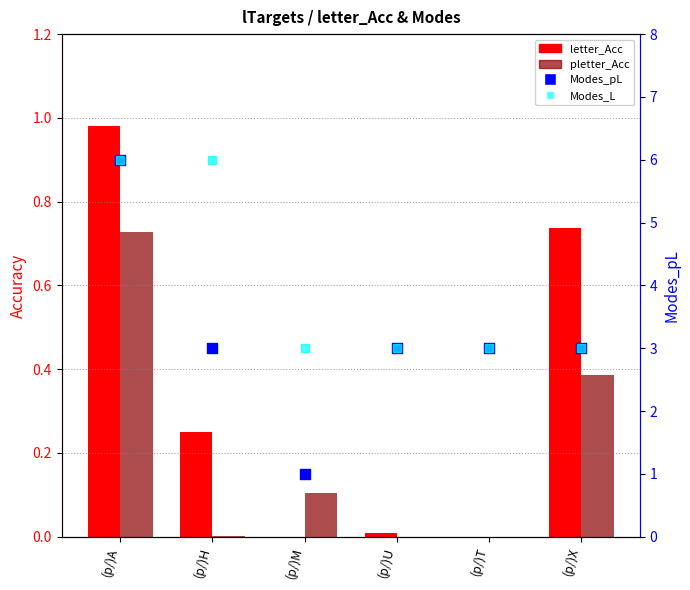

What is the total value across all series at (p/)H?

9.3